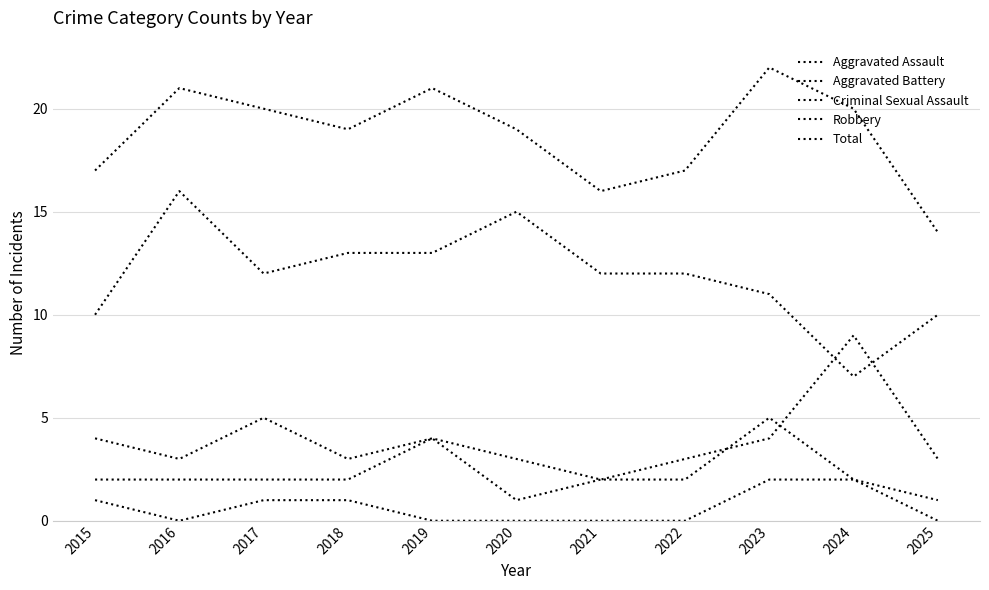

Is this an area chart (filled region under the line)?

No